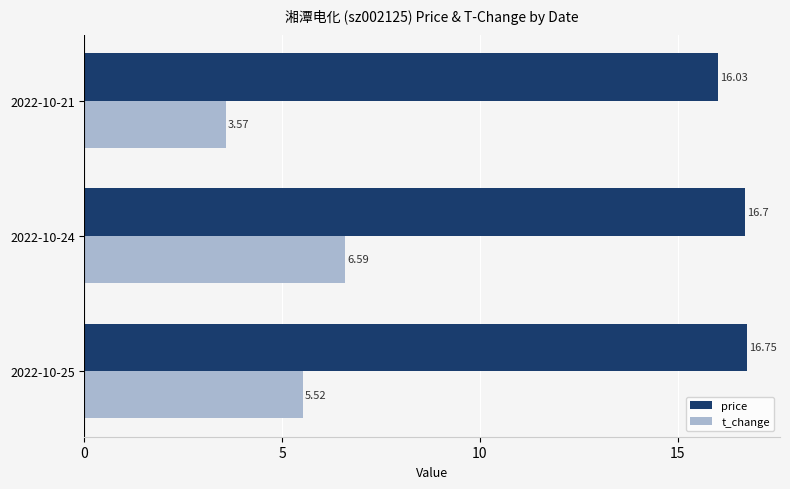

What is the sum of all t_change values?

15.7